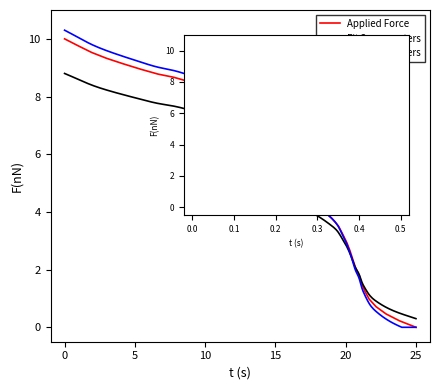

Is it true that the value at 34 is 0.3?

False